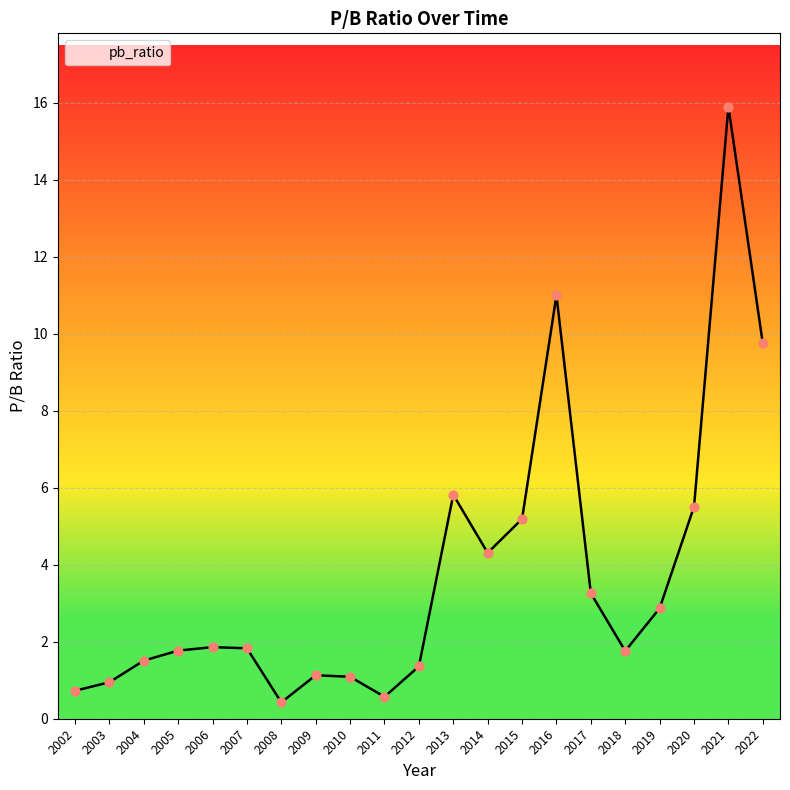

What is the change in value from 2015 to 2020?

+0.3